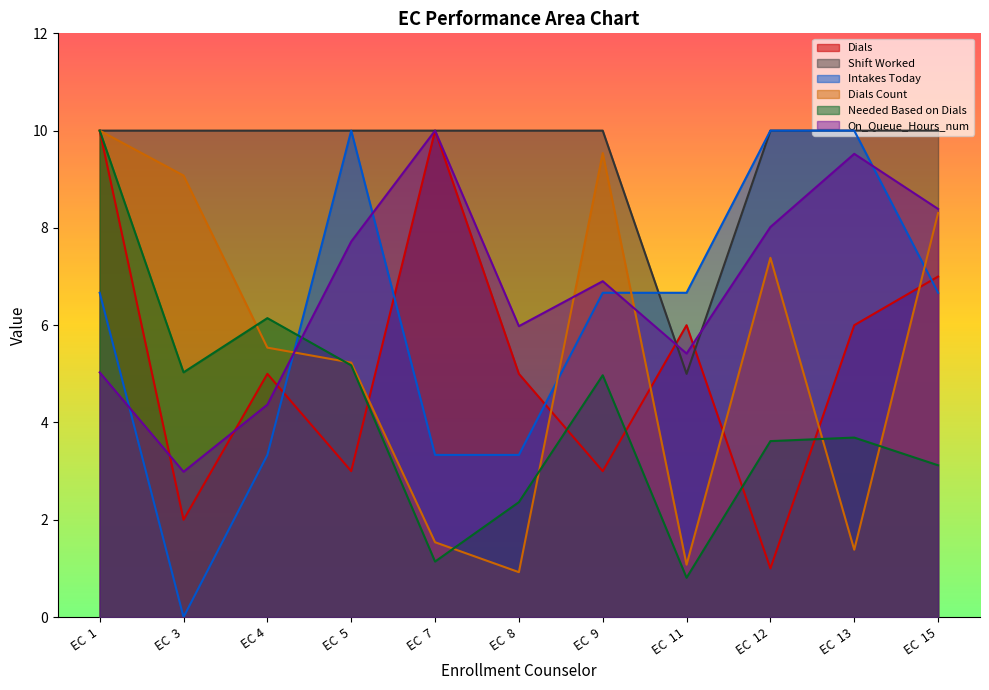

How many series are shown in this chart?

6